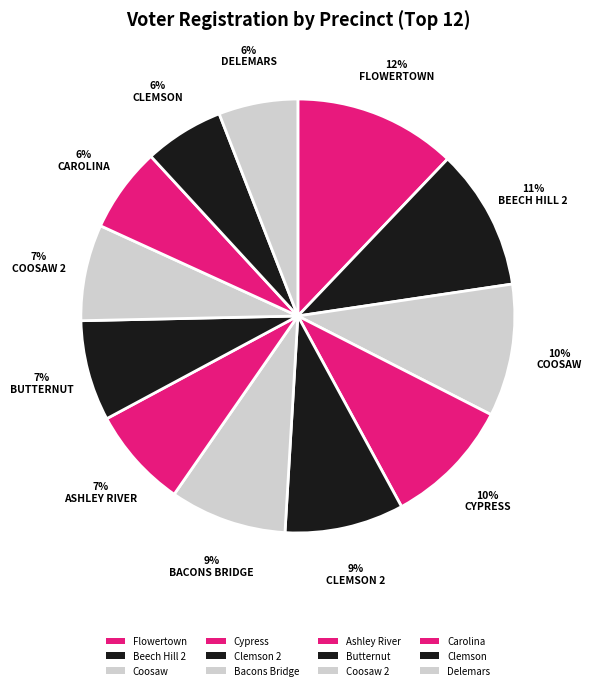

How many segments does this pie chart have?

12